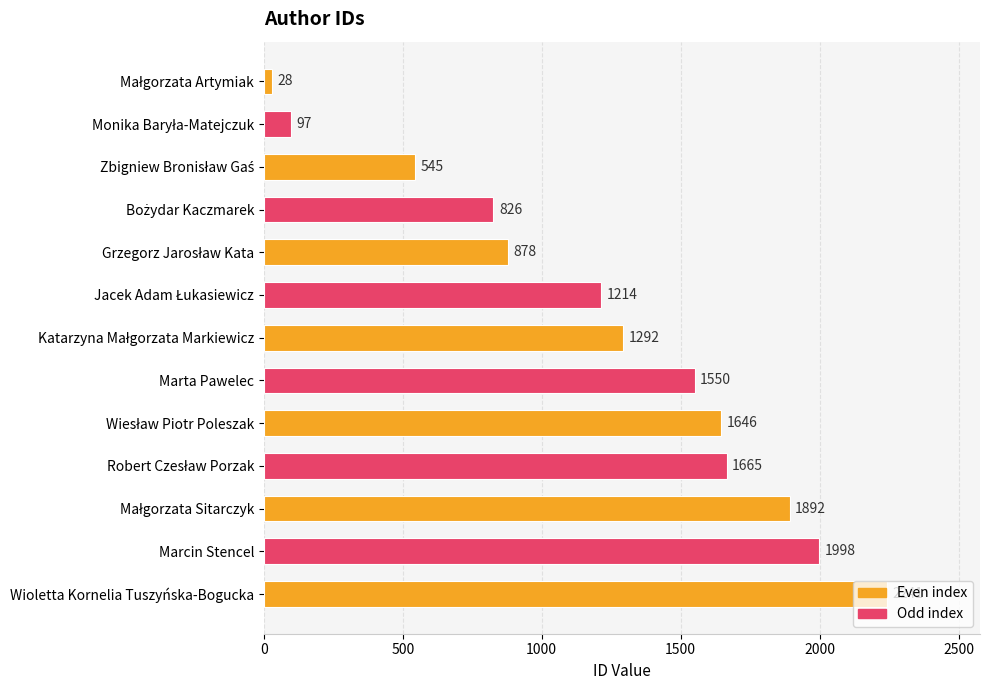

What position from the top is Wioletta Kornelia Tuszyńska-Bogucka?

13